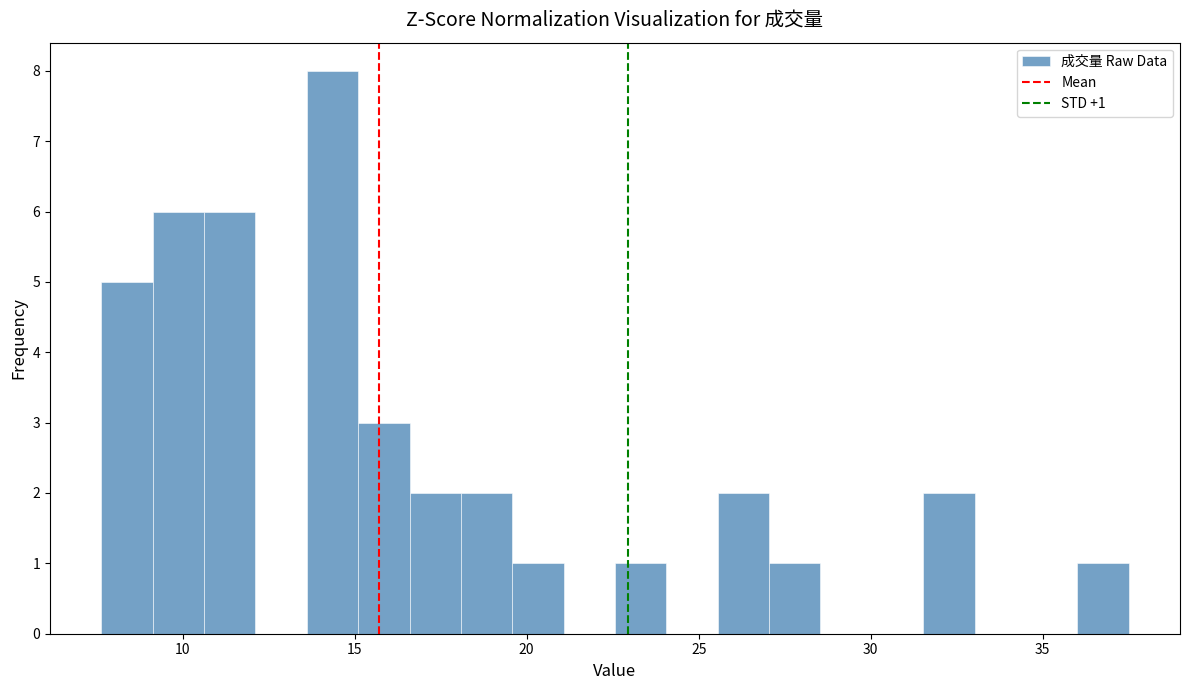

Around what value on the x-axis is the tallest bar? Give the approximate position of its centre, as read against the axis.

14.5